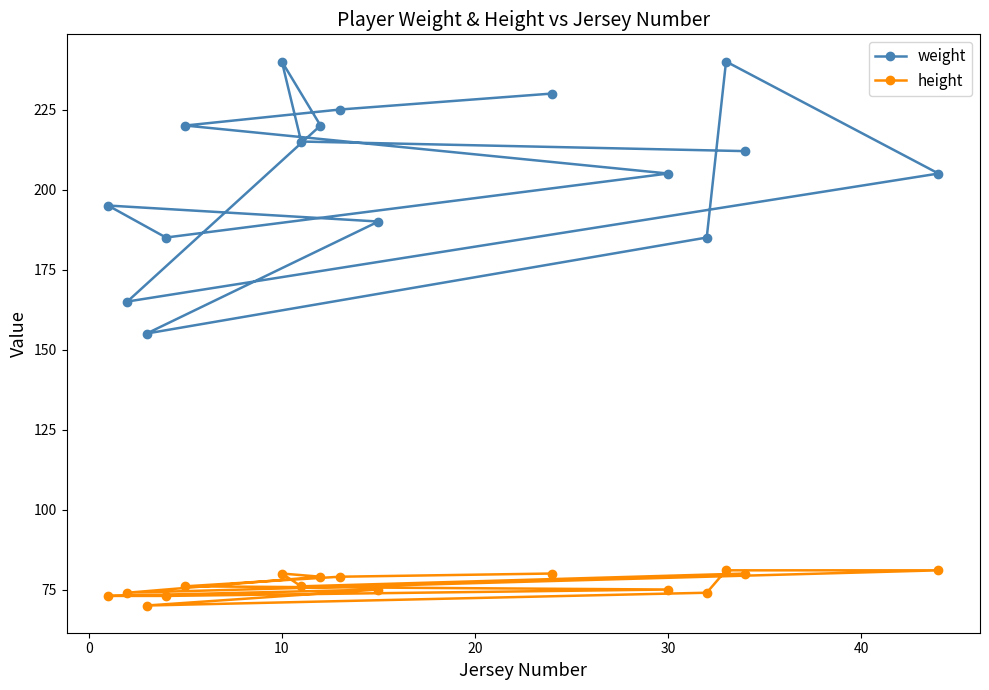

Is this an area chart (filled region under the line)?

No